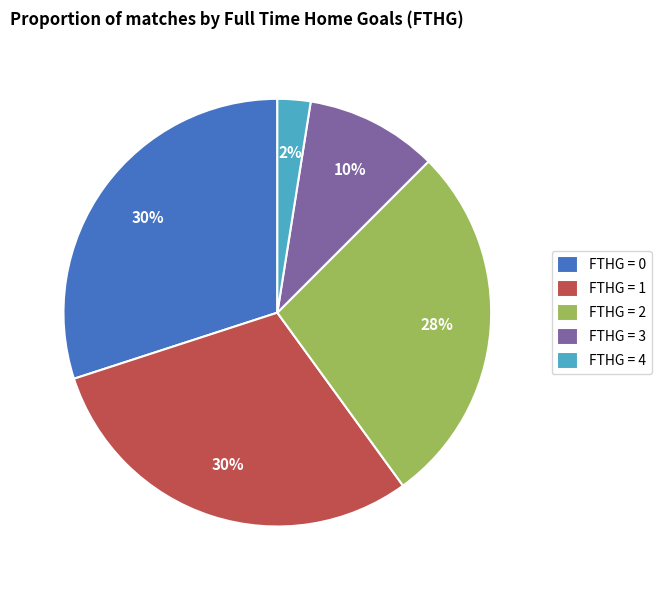

Do FTHG = 3 and FTHG = 2 together represent more than half of the pie?

No